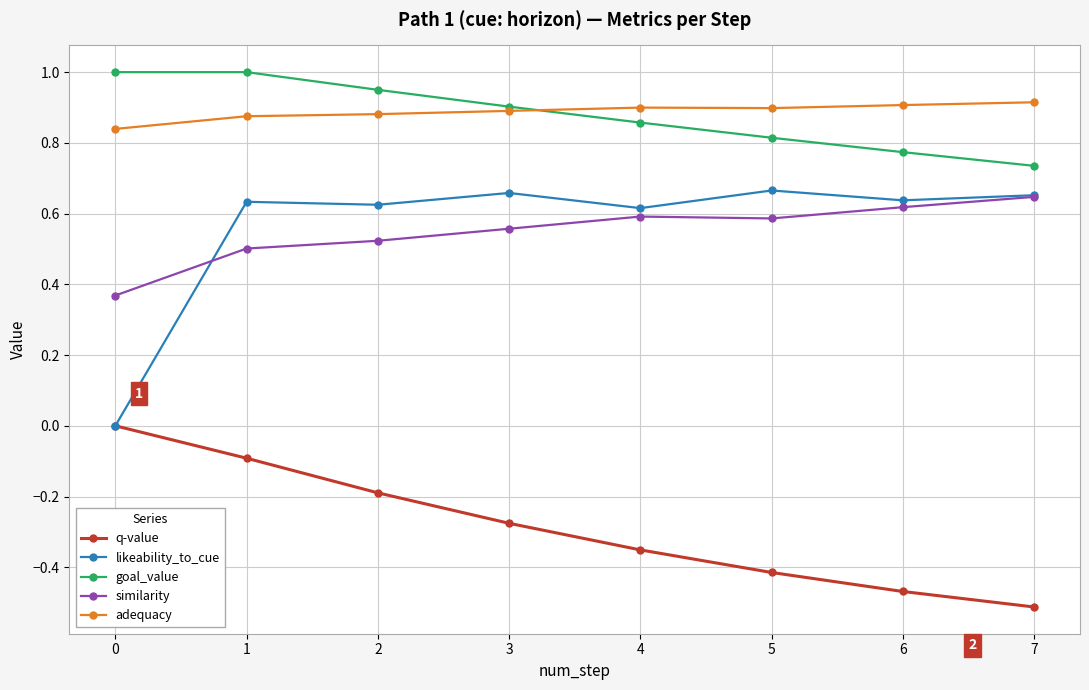

True or false: goal_value and similarity cross at least once.

False